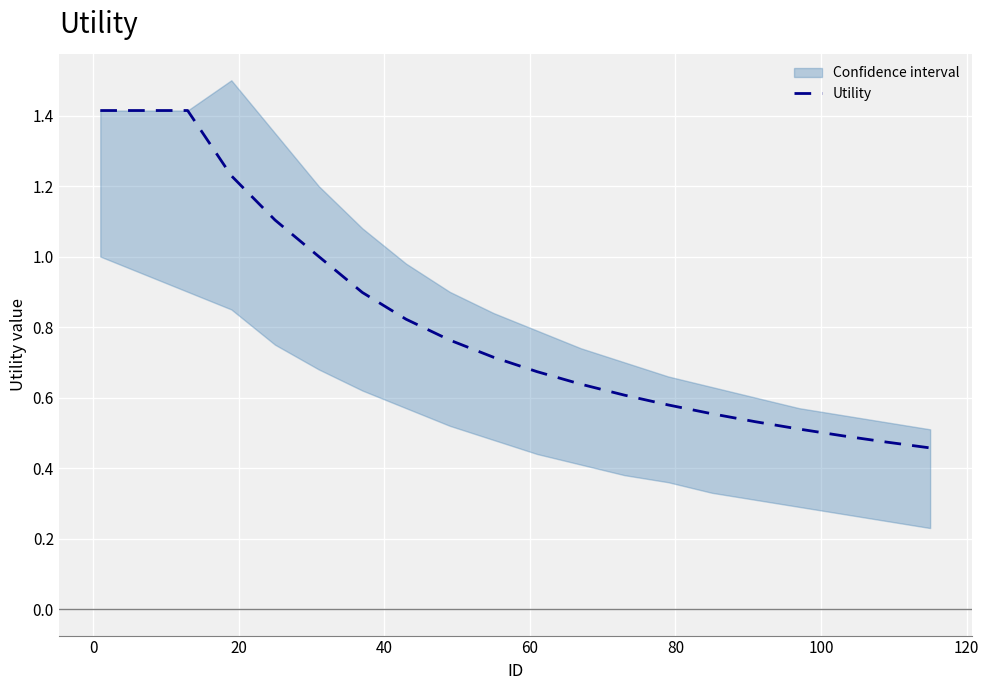

What is the highest value of the Utility series?

1.4